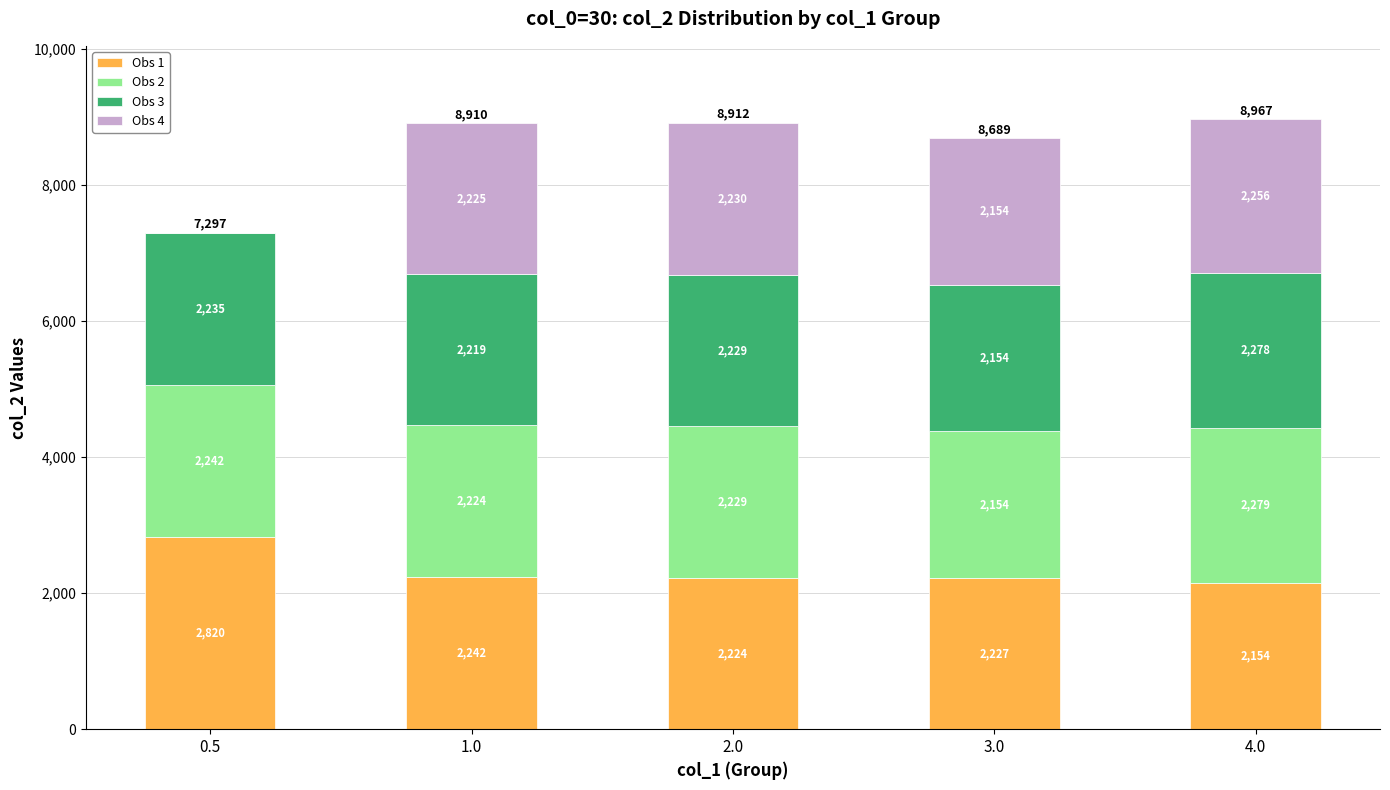

Reading left to right, what are the values for Obs 1?

0.5=2820	1.0=2242	2.0=2224	3.0=2227	4.0=2154